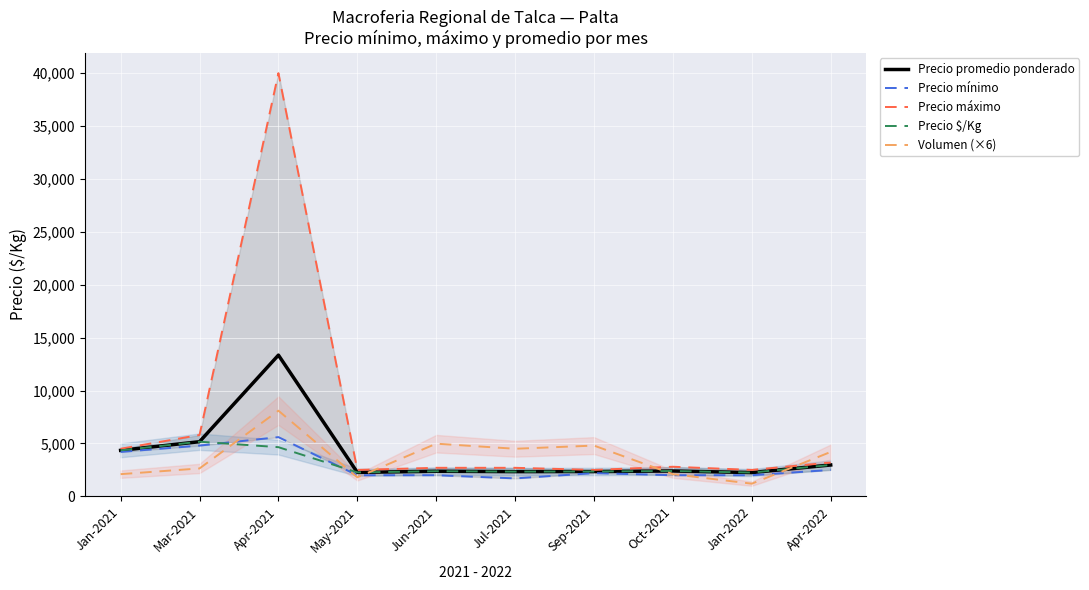

What are all the series names shown in the legend?

Precio promedio ponderado, Precio mínimo, Precio máximo, Precio $/Kg, Volumen (×6)